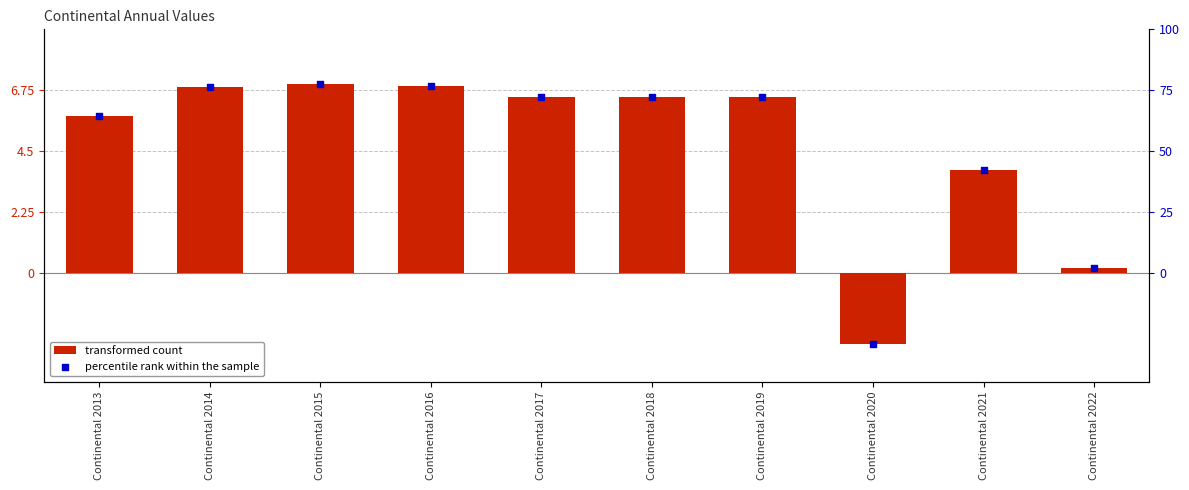

At how many categories does at least one series exceed 56?

7